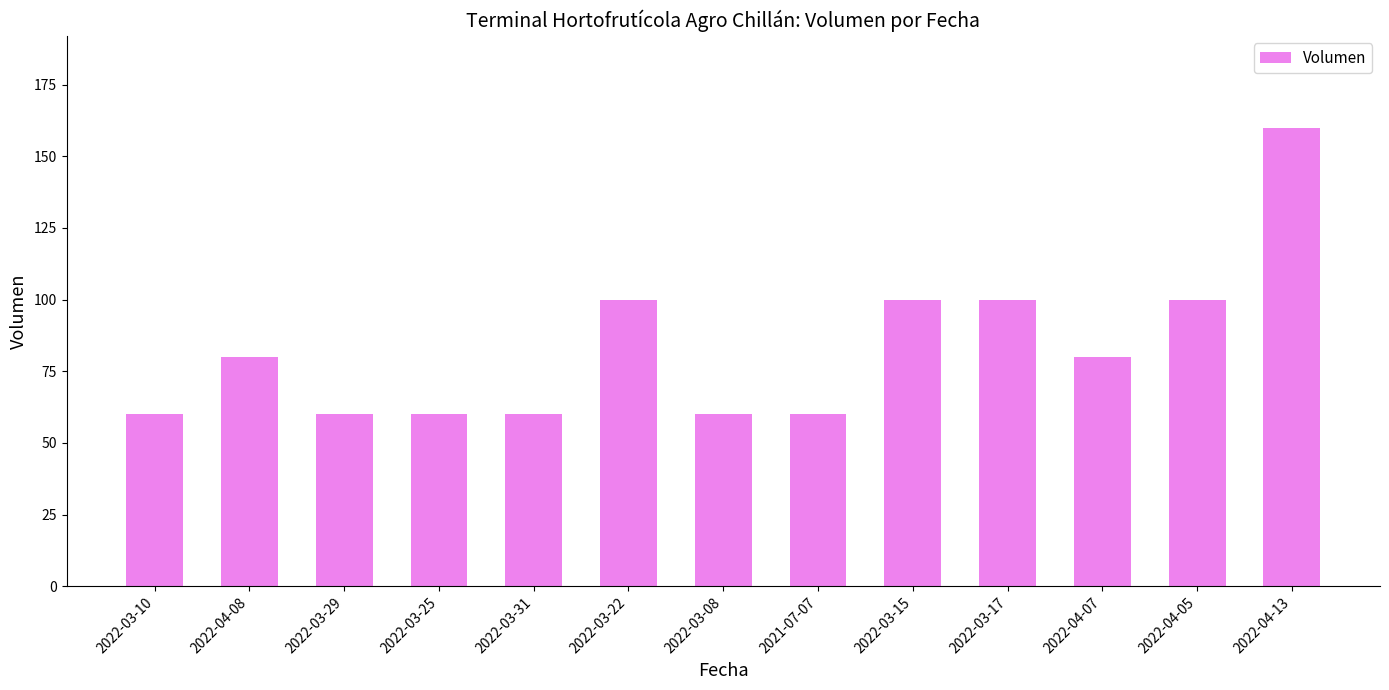

What is the sum of all values?

1080